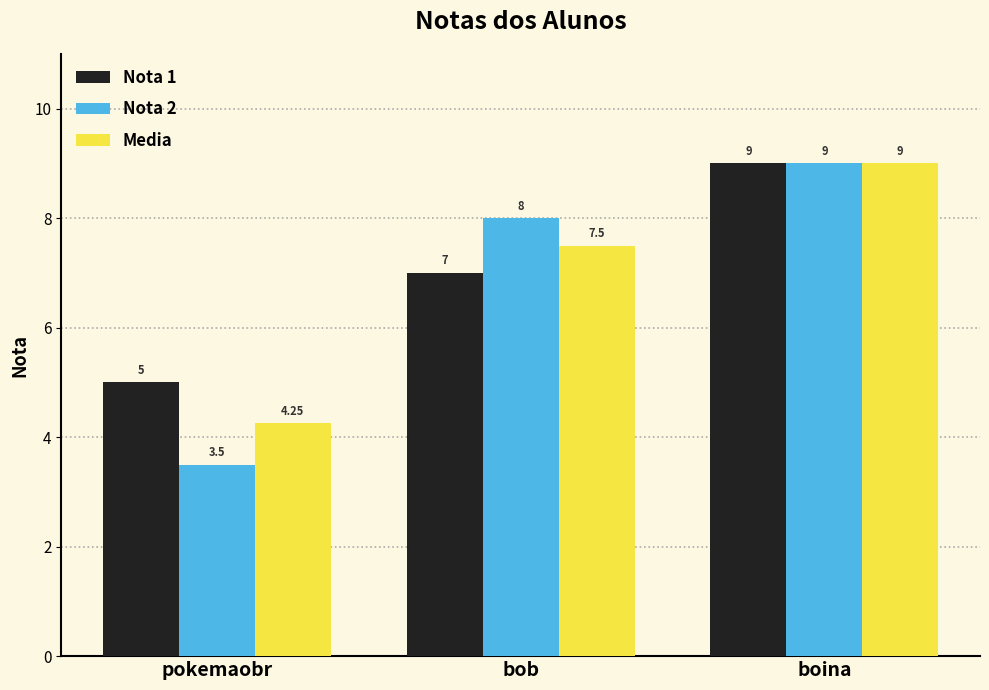

At which category is the sum across all series the highest?

boina